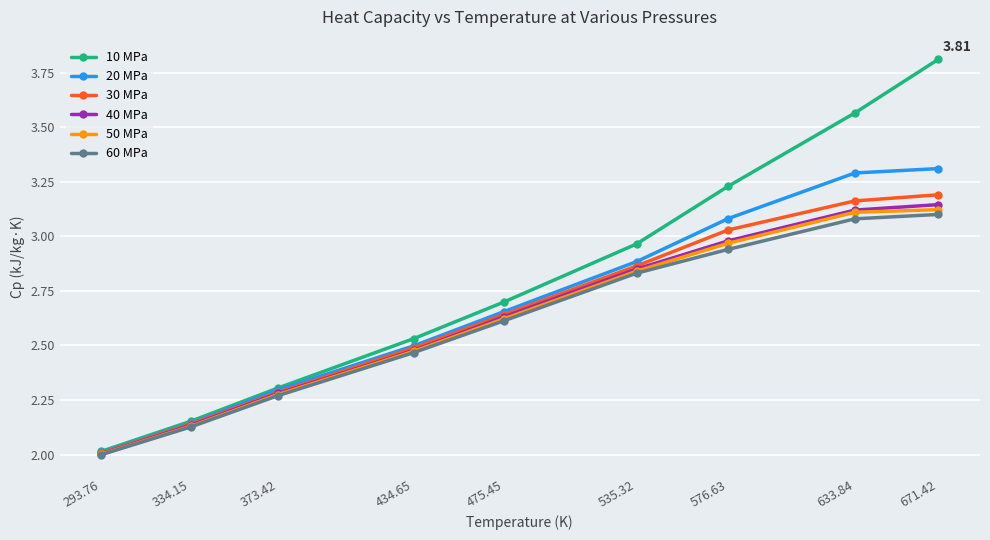

Which series has the widest spread of values?

10 MPa